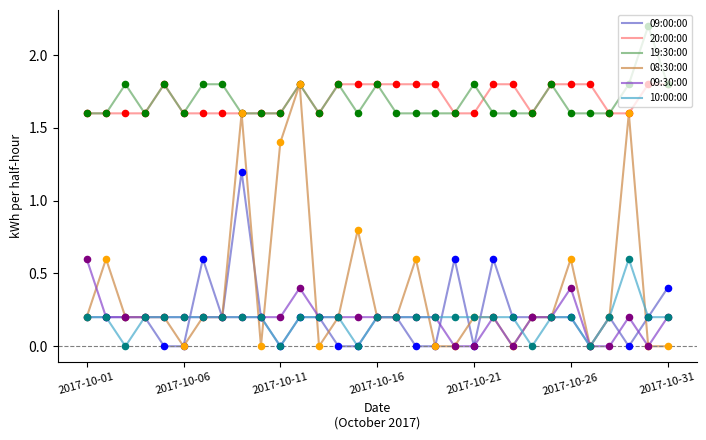

At how many categories does at least one series exceed 1?

31